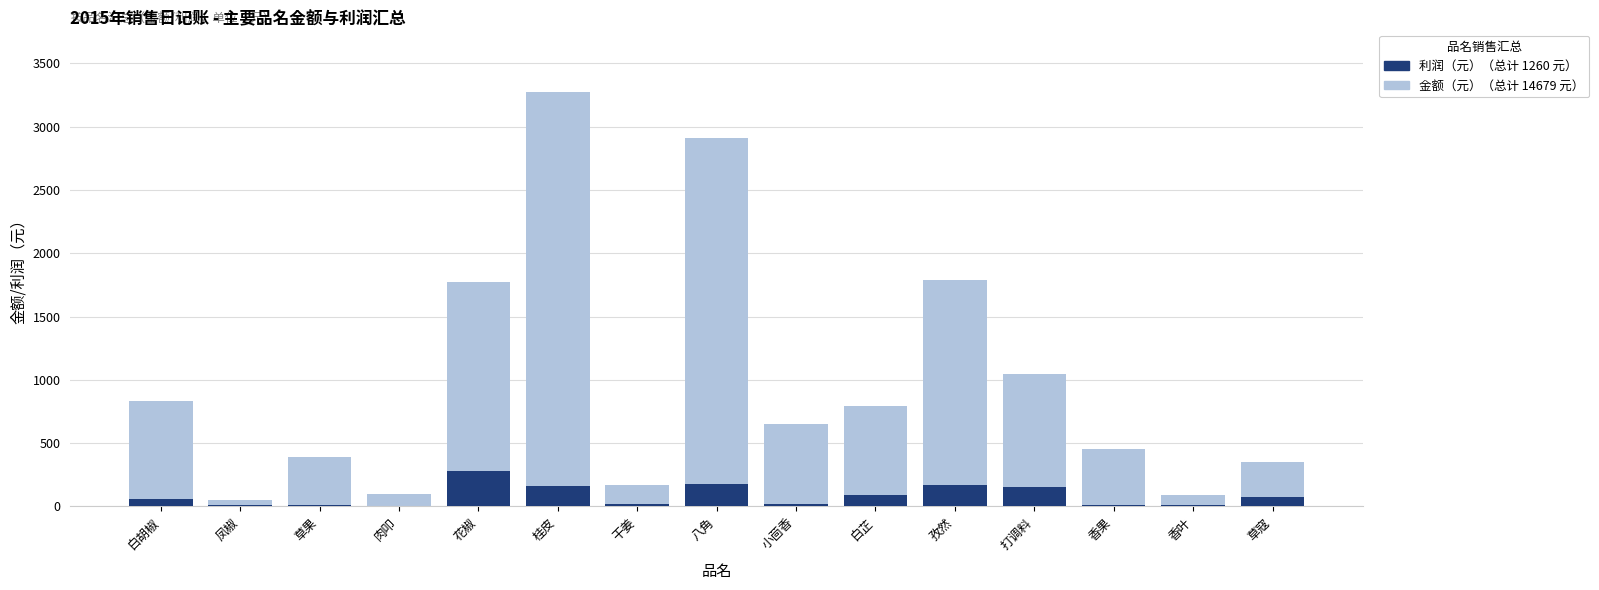

What is the total value across all series at 八角?

3084